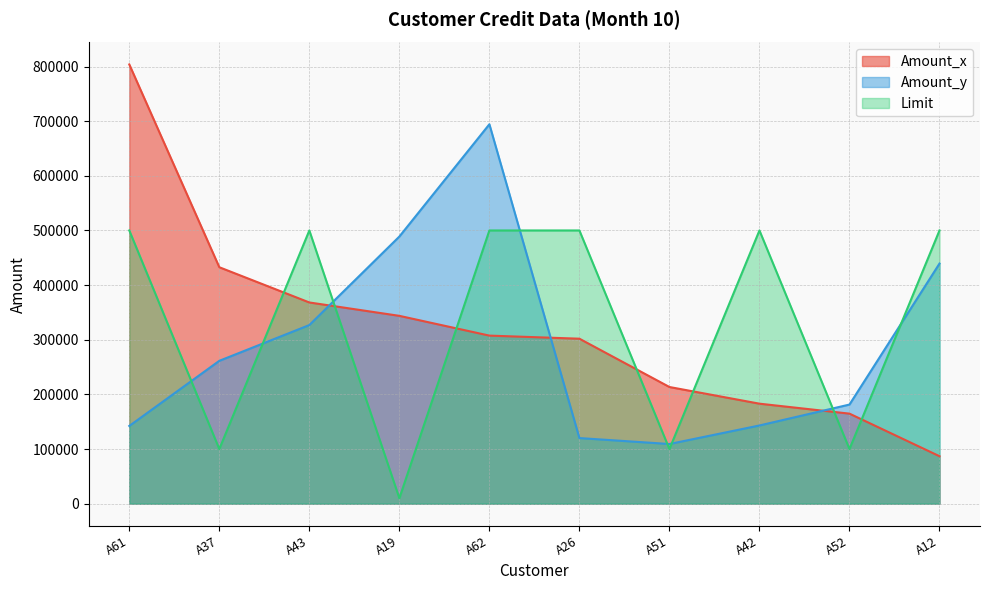

At A52, list the series in order from smallest to largest.

Limit, Amount_x, Amount_y